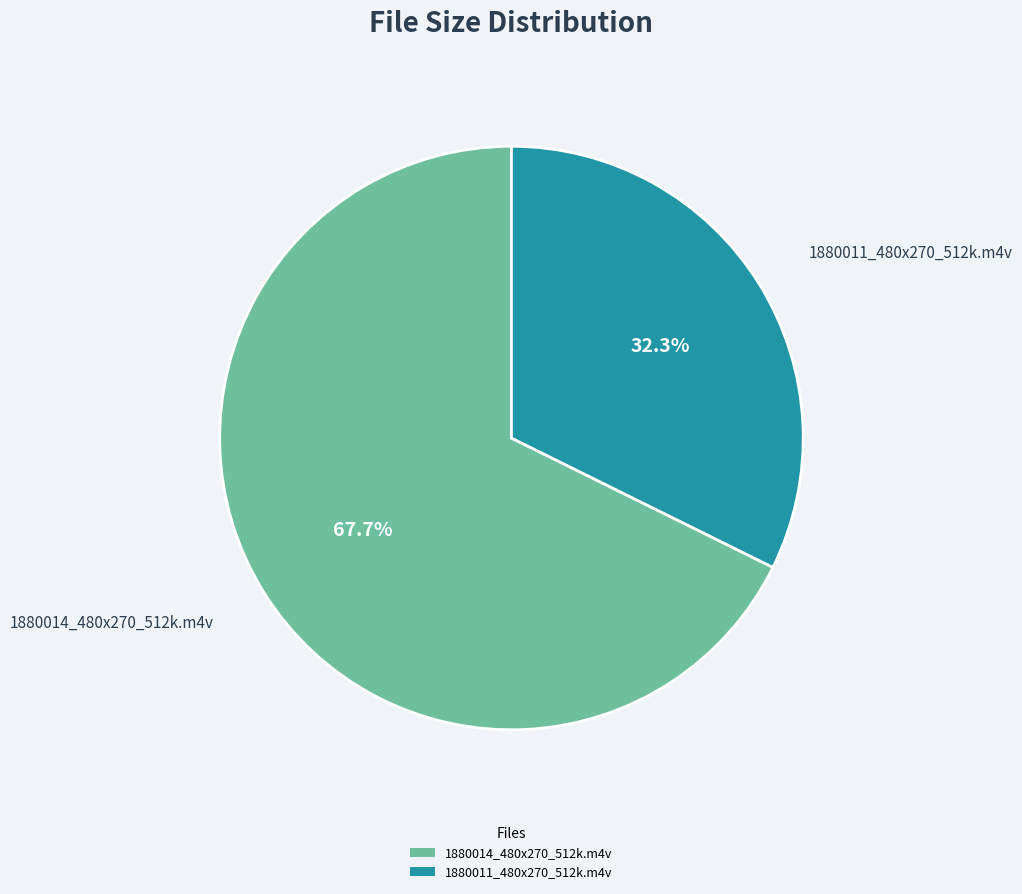

Does 1880014_480x270_512k.m4v account for over 50% of the chart?

Yes